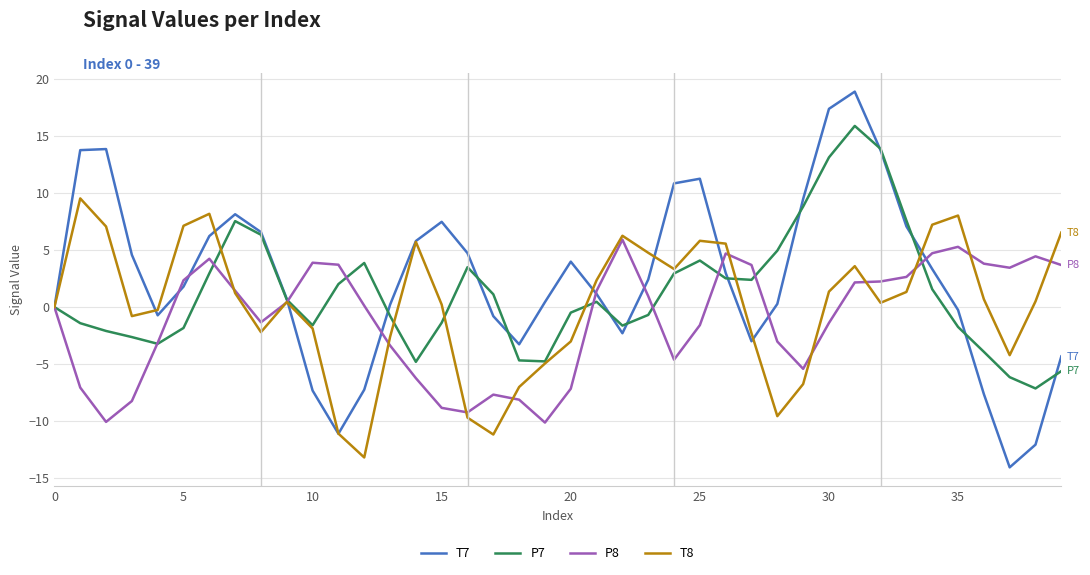

List the series in order of their peak value, lowest first.

P8, T8, P7, T7